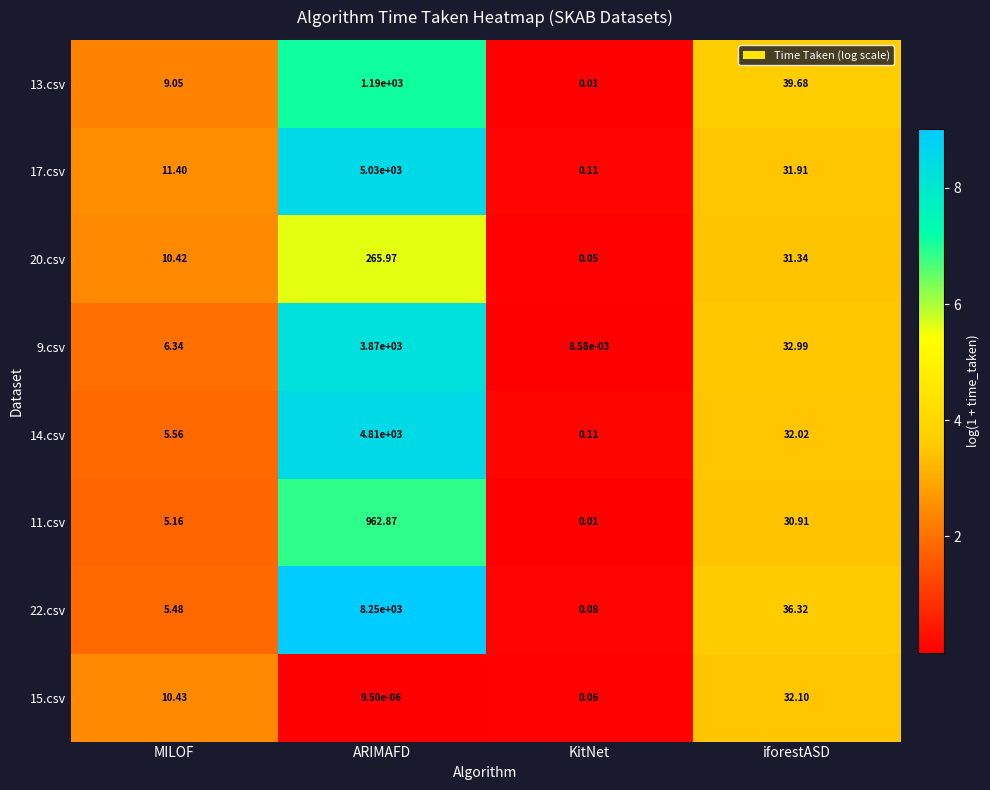

Where is 15.csv nearest to the value 16?

MILOF